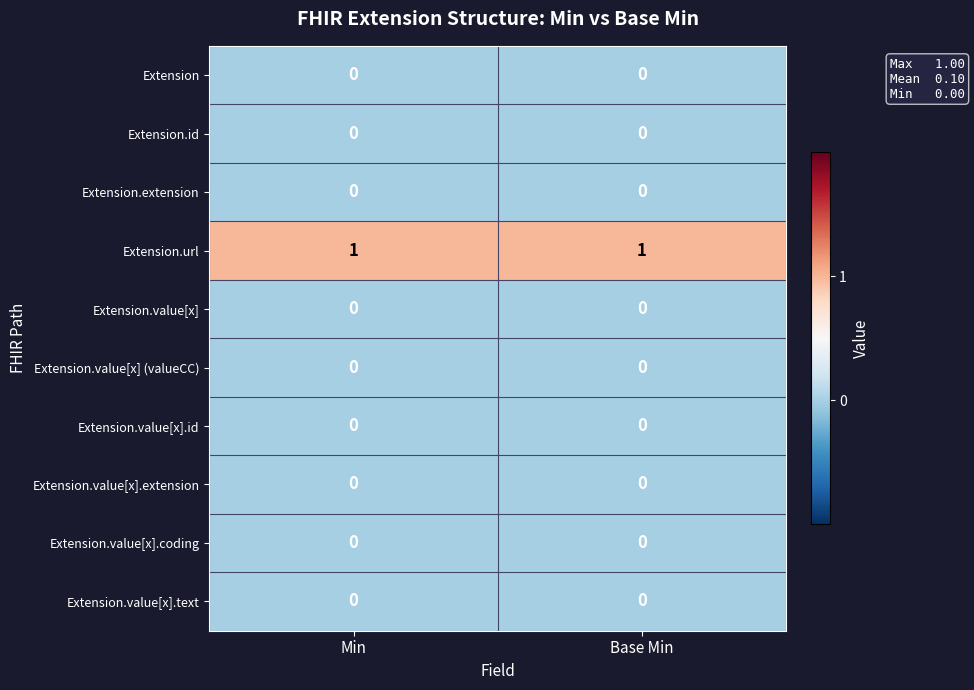

The value of Extension.value[x].coding at Min is 0. True or false?

True